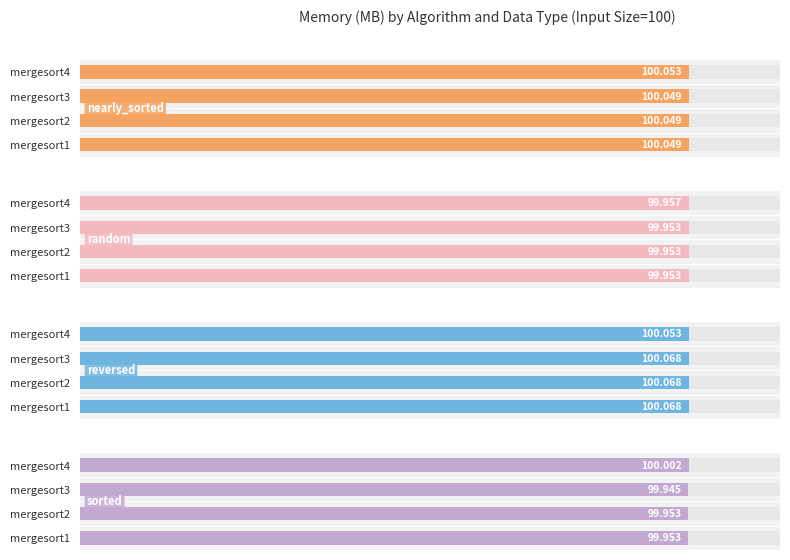

At 0, list the series in order from largest to smallest.

Memory (MB) - reversed, Memory (MB) - nearly_sorted, Memory (MB) - random, Memory (MB) - sorted